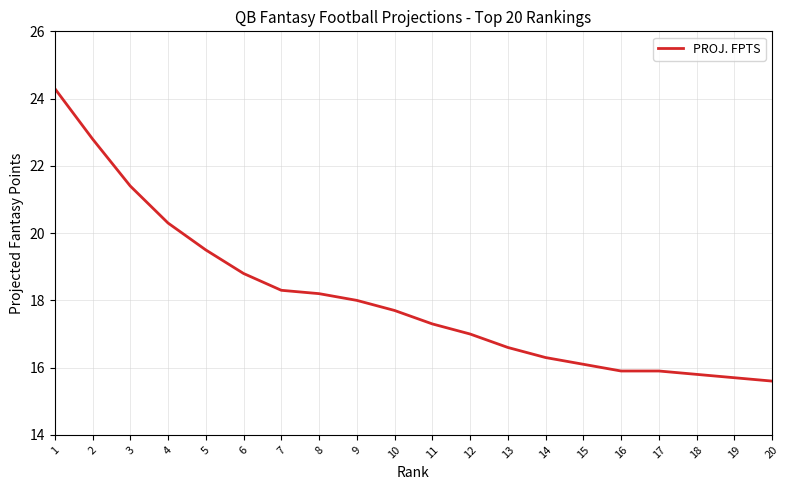

What is the change in value from 3 to 12?

-4.4